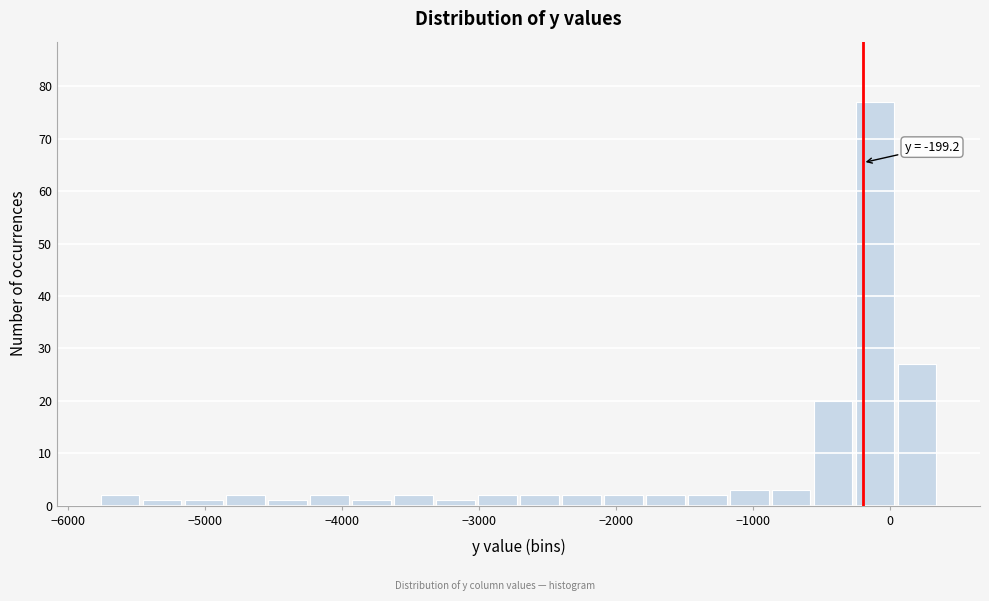

Around what value on the x-axis is the tallest bar? Give the approximate position of its centre, as read against the axis.

-100